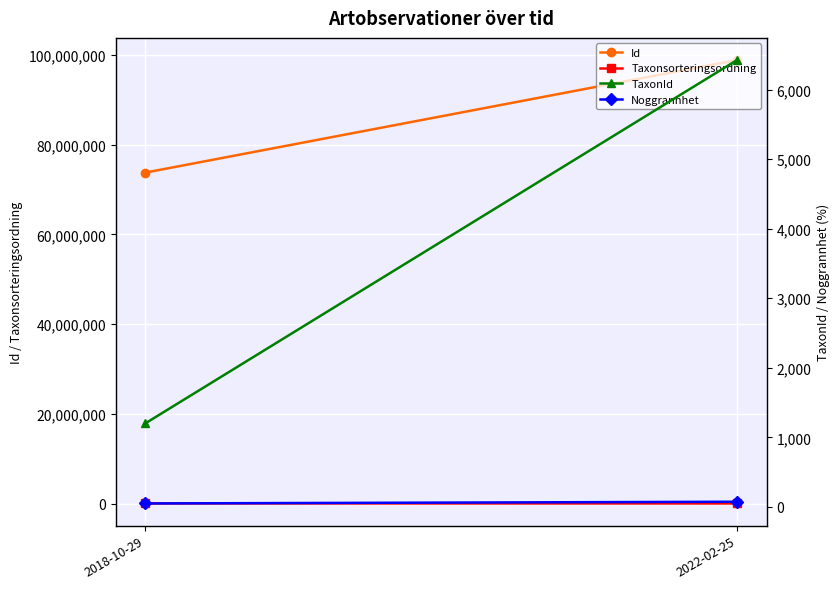

At how many categories does at least one series exceed 26218?

2